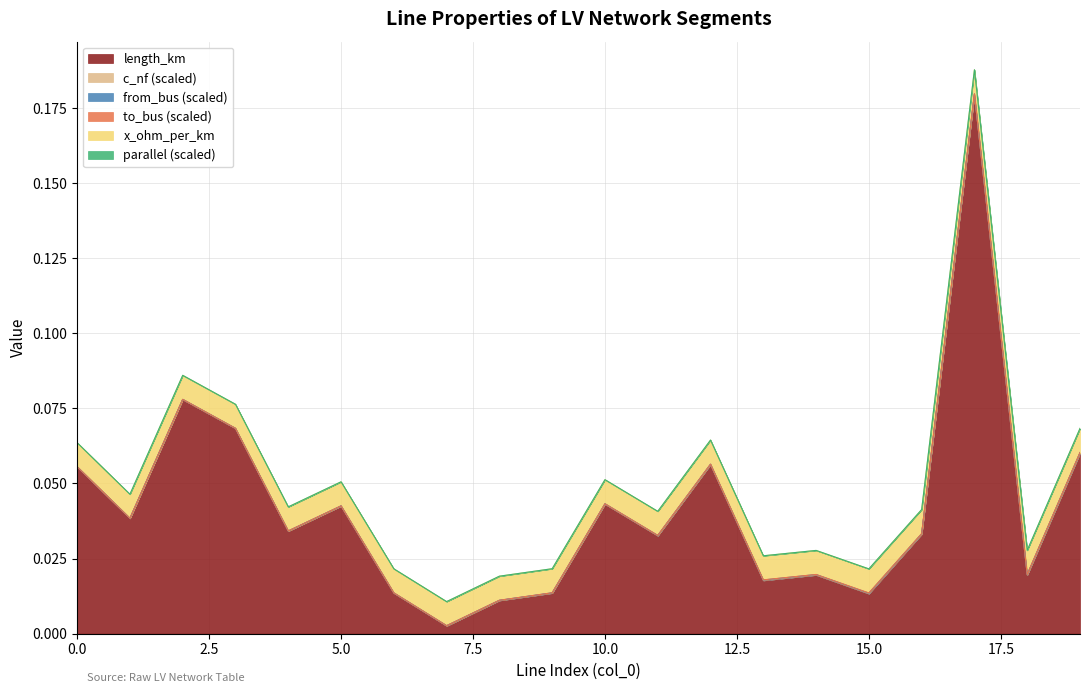

How many categories are shown in the chart?

20